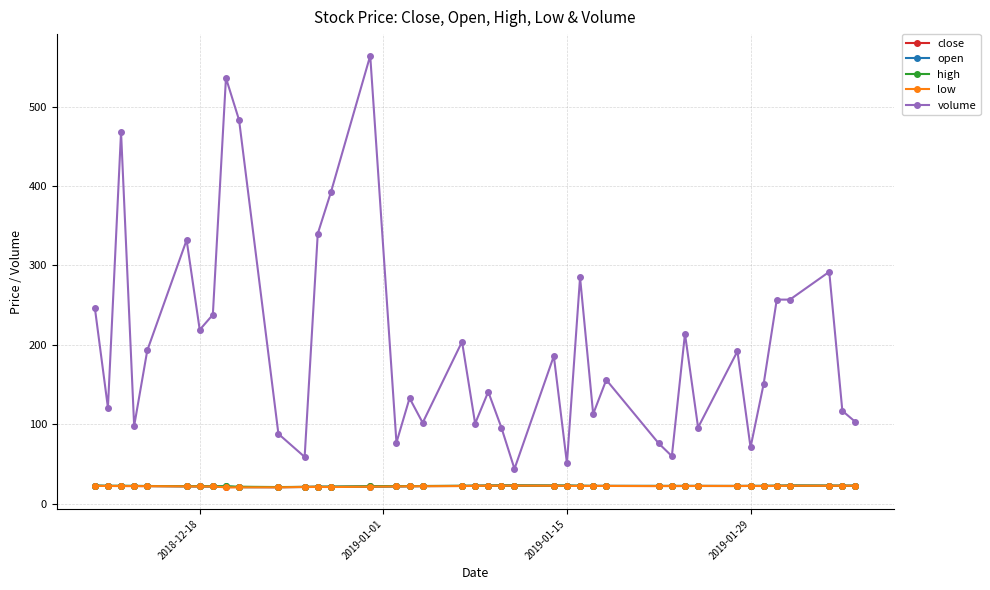

At how many categories does at least one series exceed 376?

5